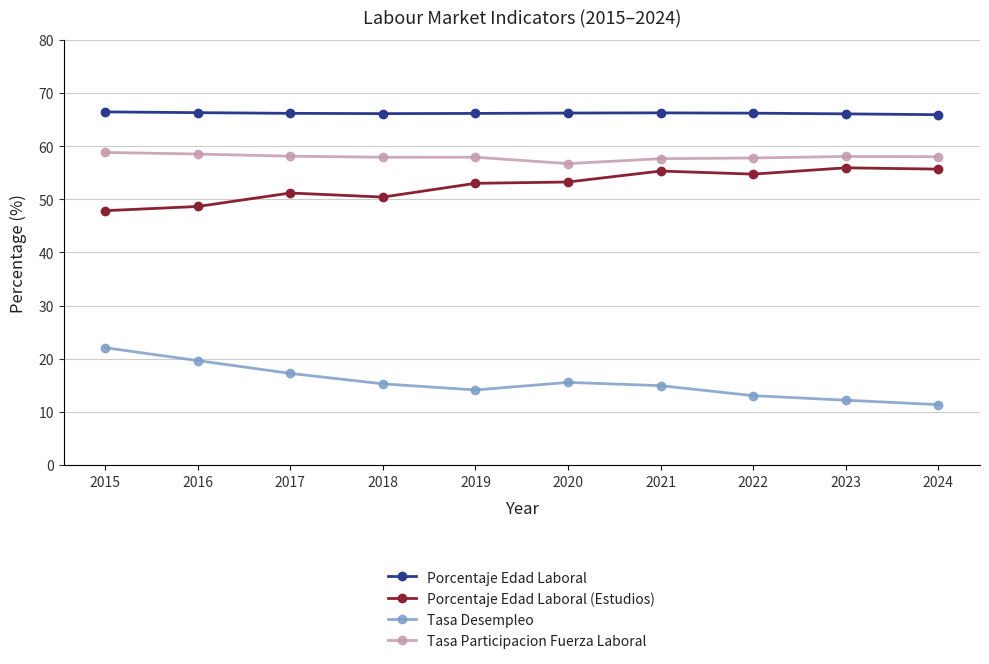

Count the number of categories in the chart.

10